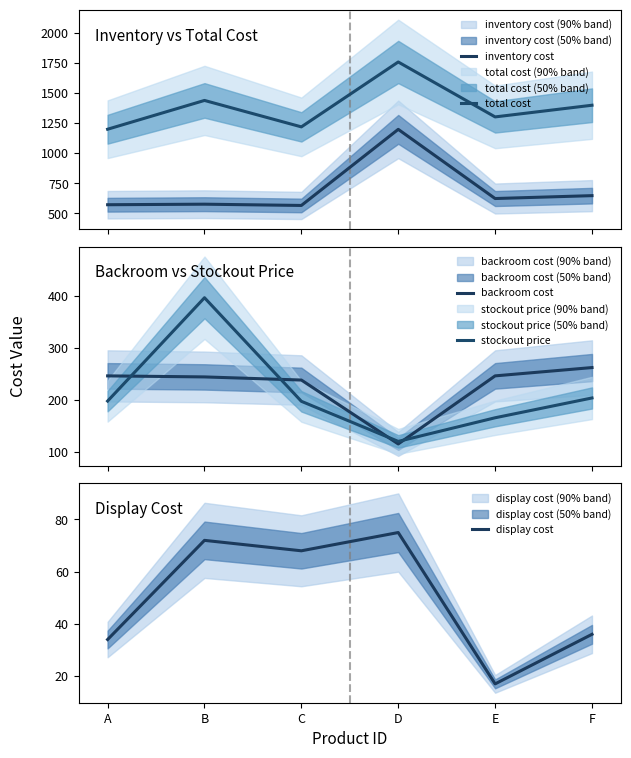

Which category has the lowest value in the stockout price series?

D